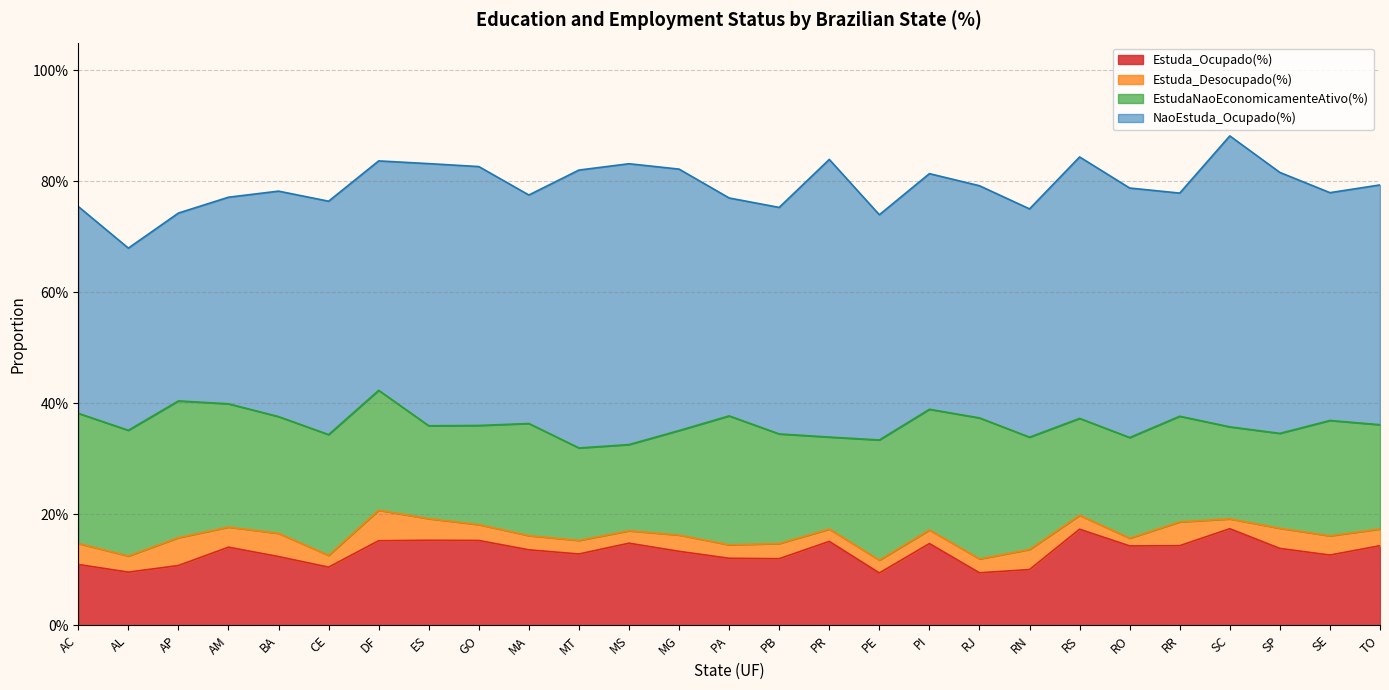

Which series has the largest total across all categories?

NaoEstuda_Ocupado(%)